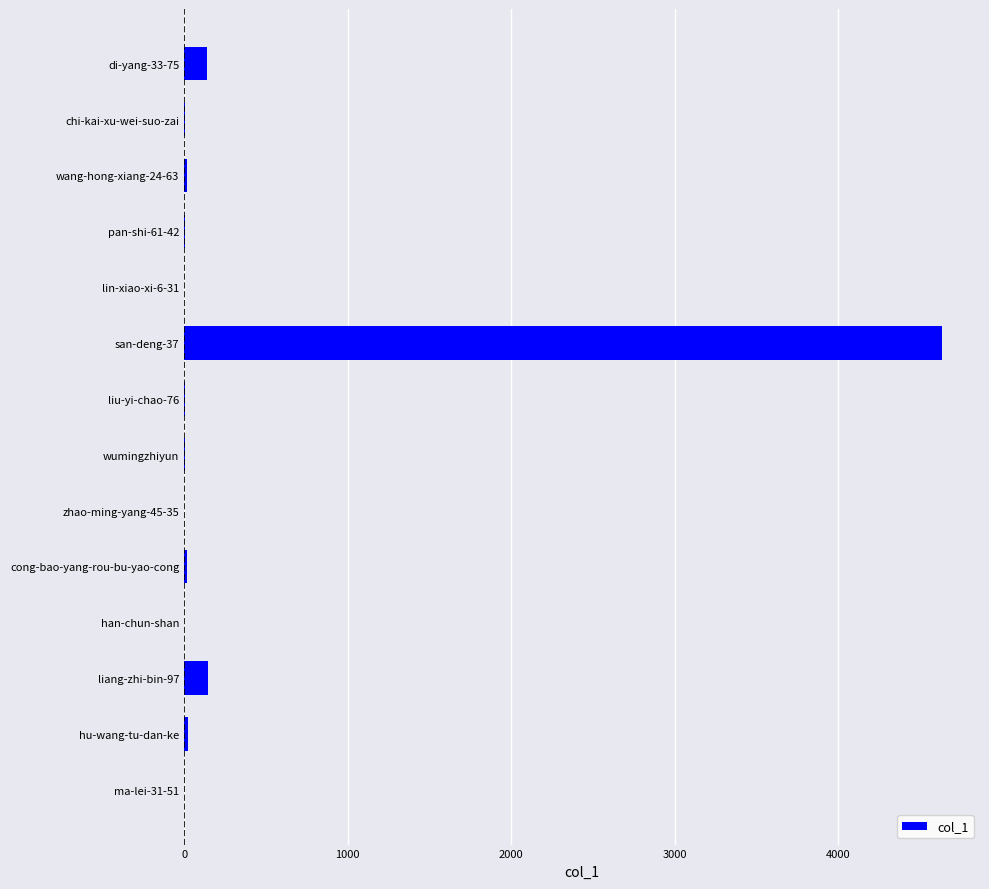

What is the greatest value displayed?

4634